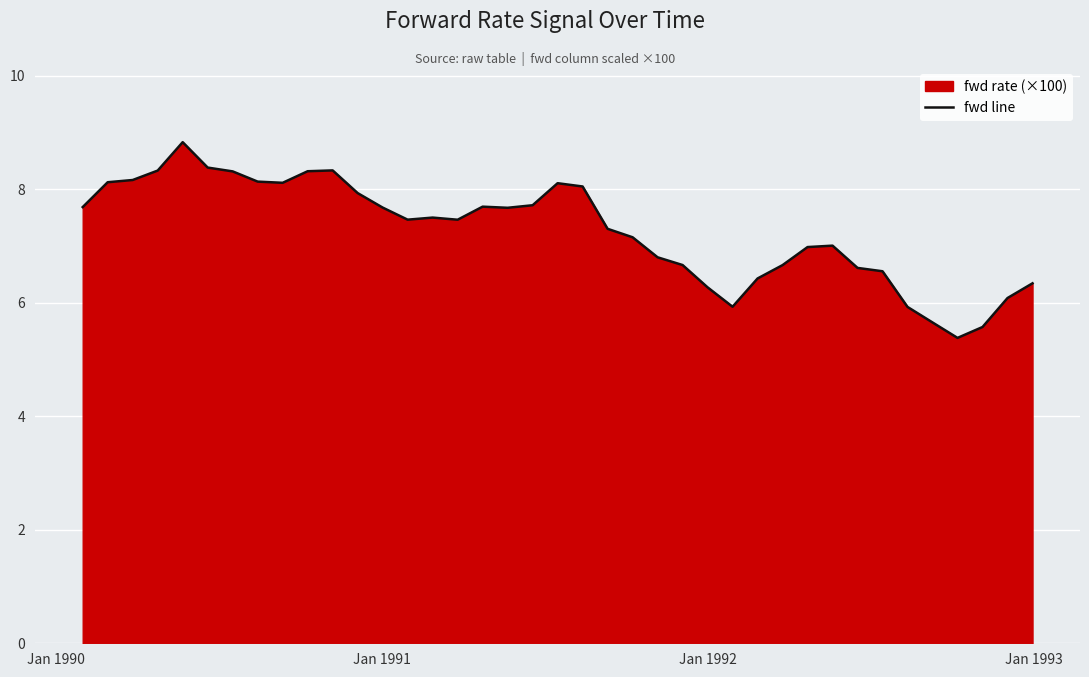

What is the average value?

7.3